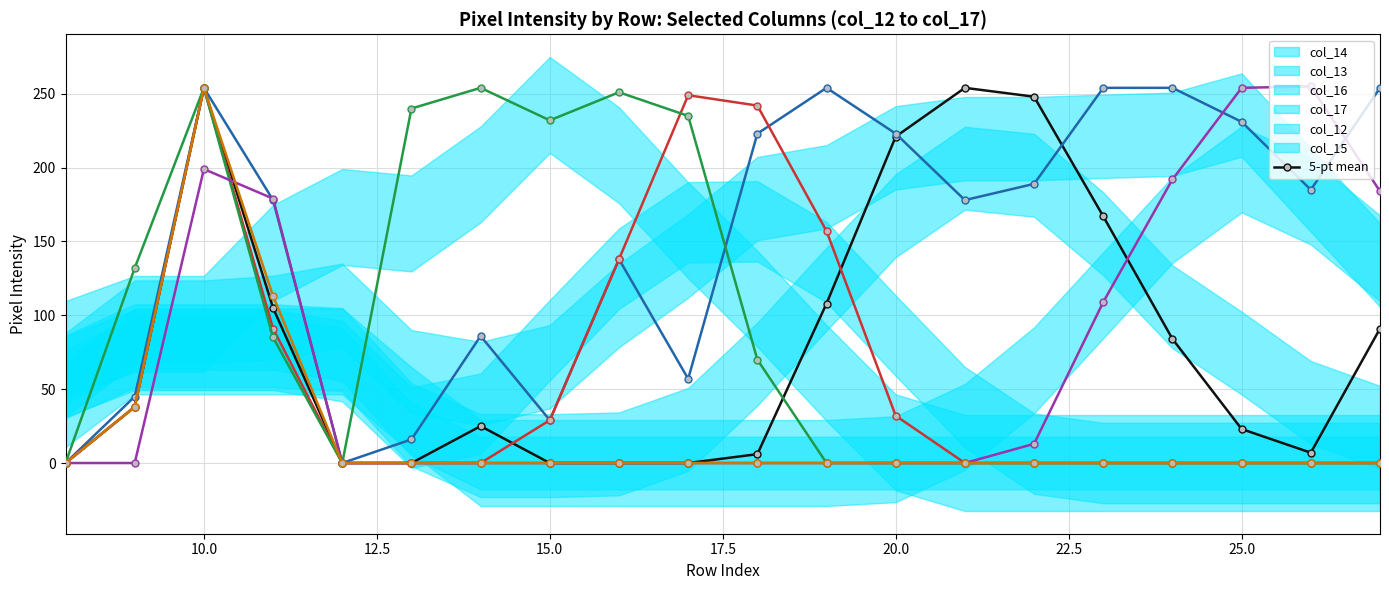

The col_12 series shows 0 at 17.5. True or false?

True